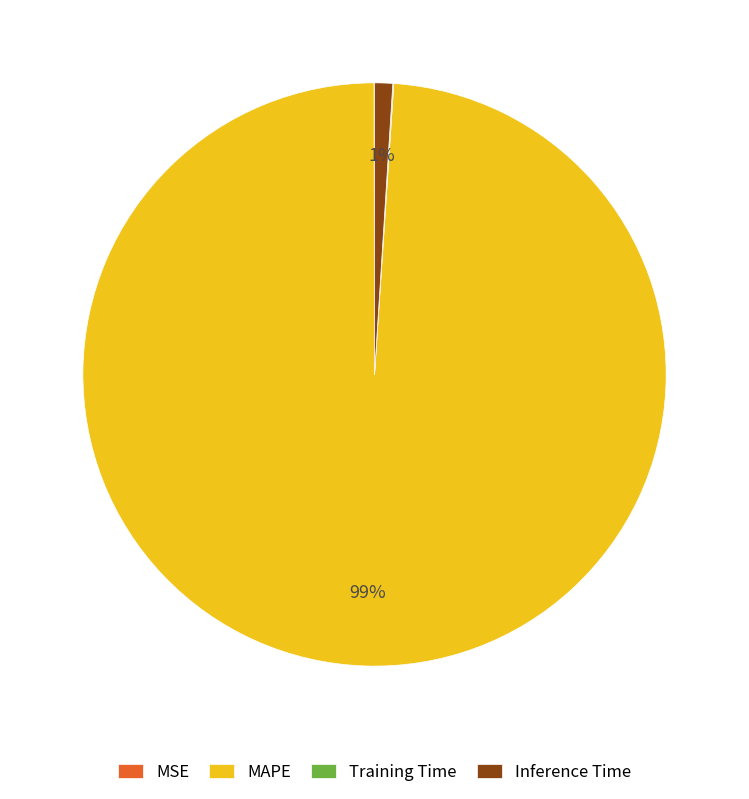

The MAPE slice represents 99% of the pie. True or false?

True